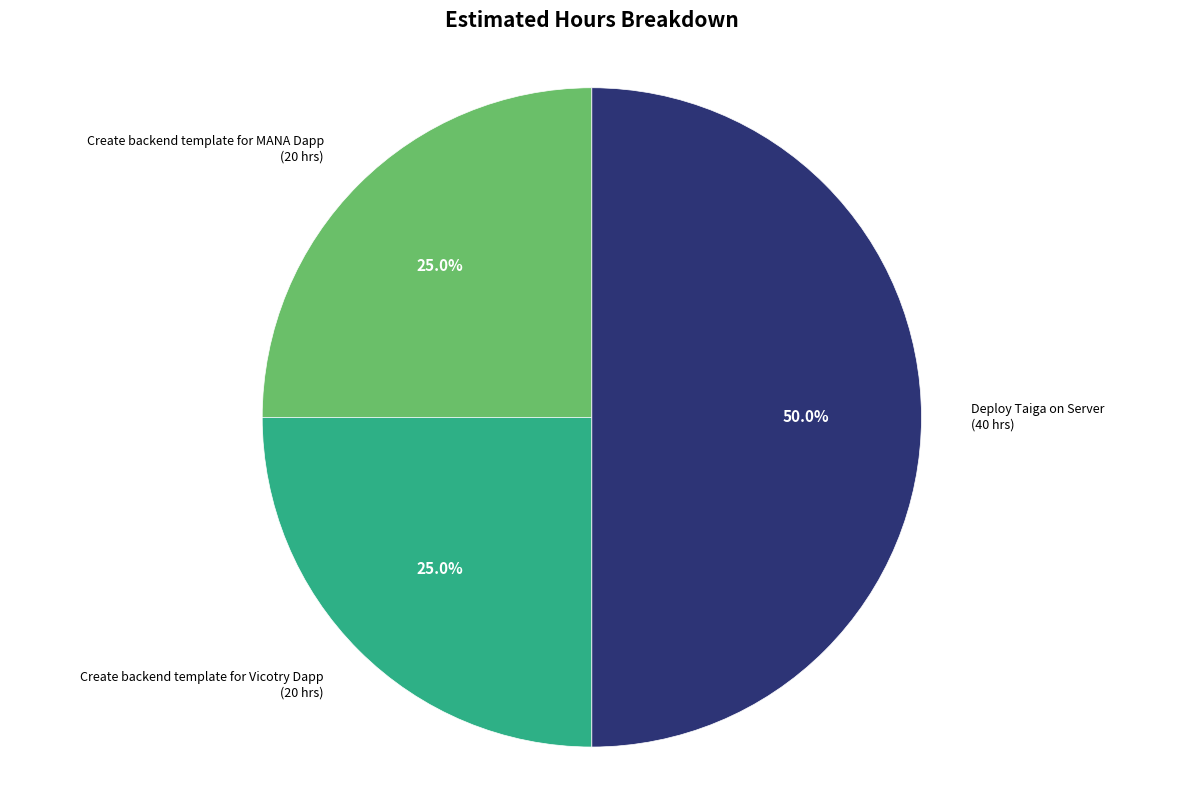

True or false: Create backend template for Vicotry Dapp accounts for 25% of the total.

True